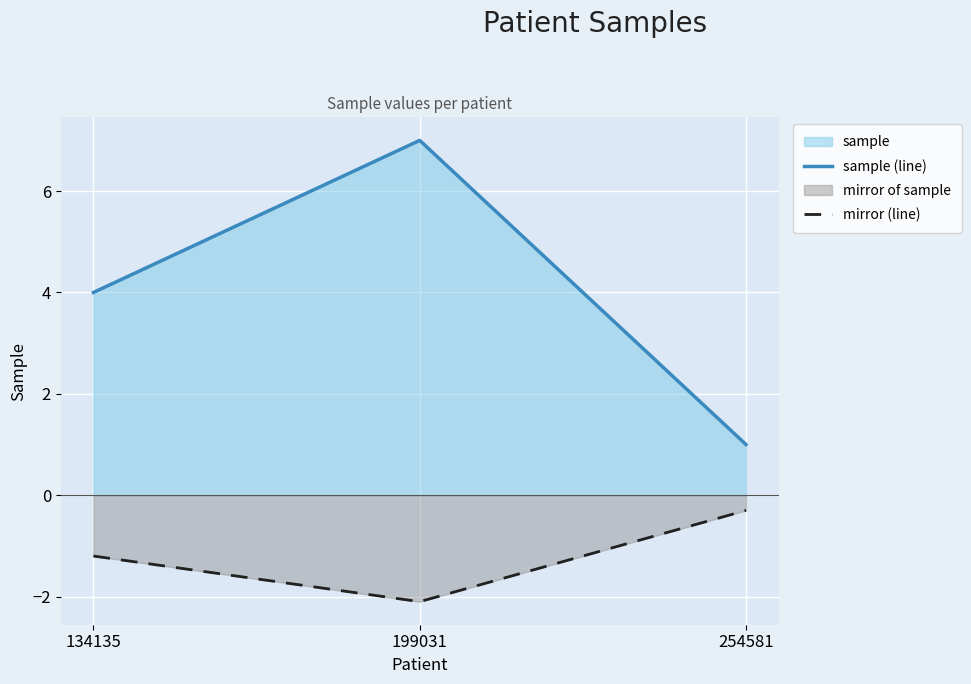

True or false: sample (line) has a value of 7.0 at 199031.

True